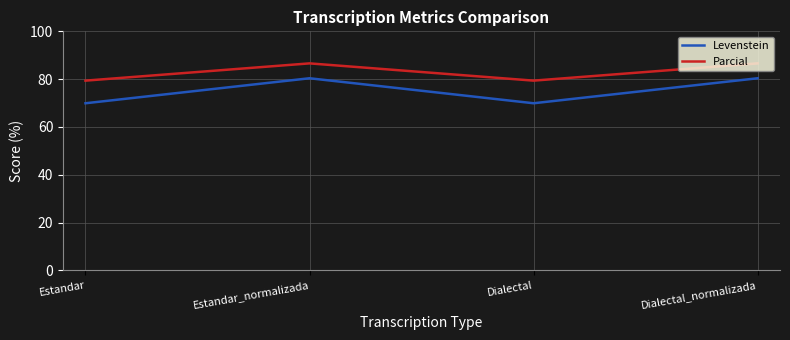

What is the total value across all series at Estandar?

149.3